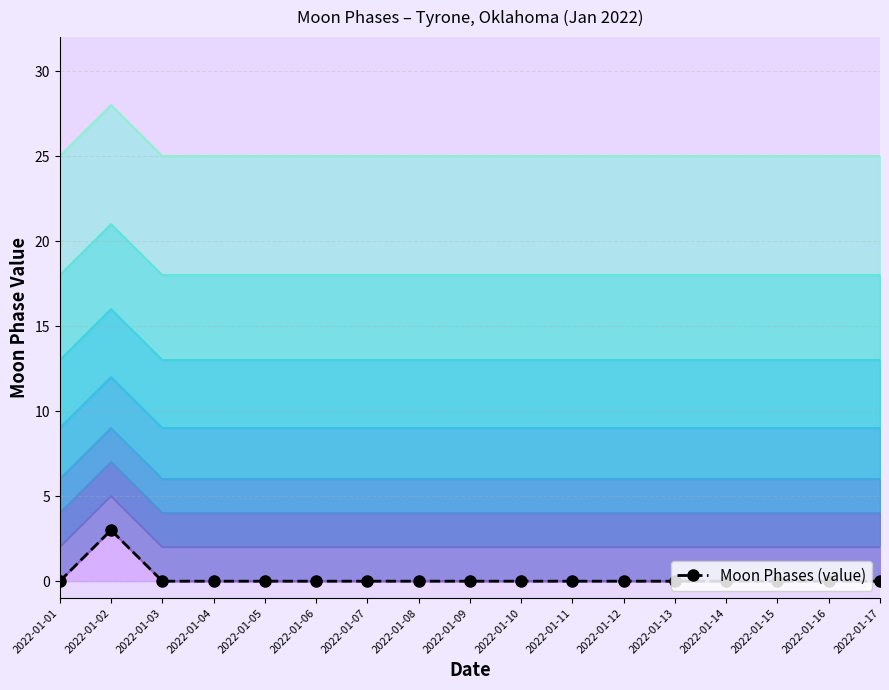

True or false: the data shows 0 at 2022-01-11.

True